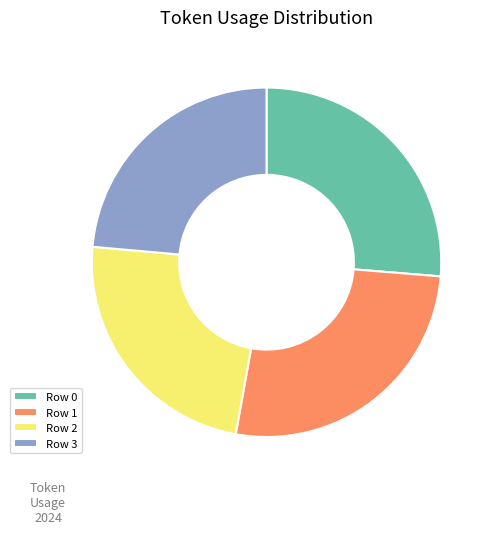

Count the number of slices in the pie.

4